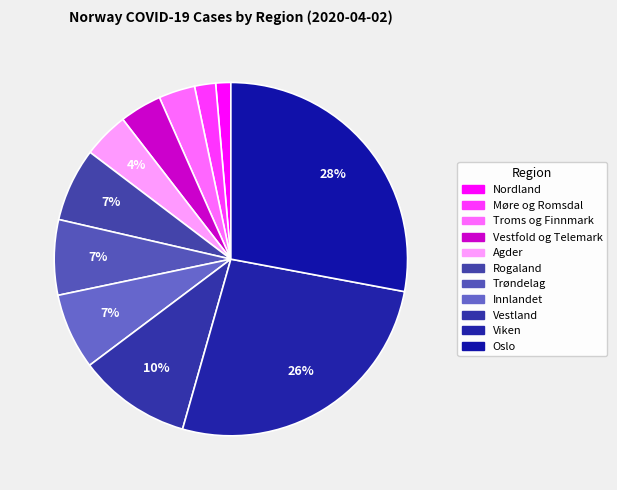

How many segments does this pie chart have?

11